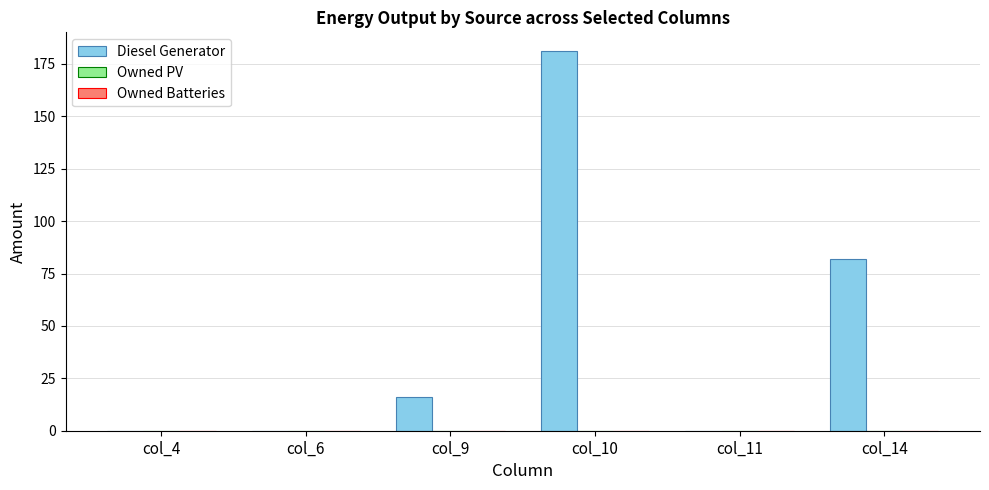

What is the maximum value shown in the chart?

181